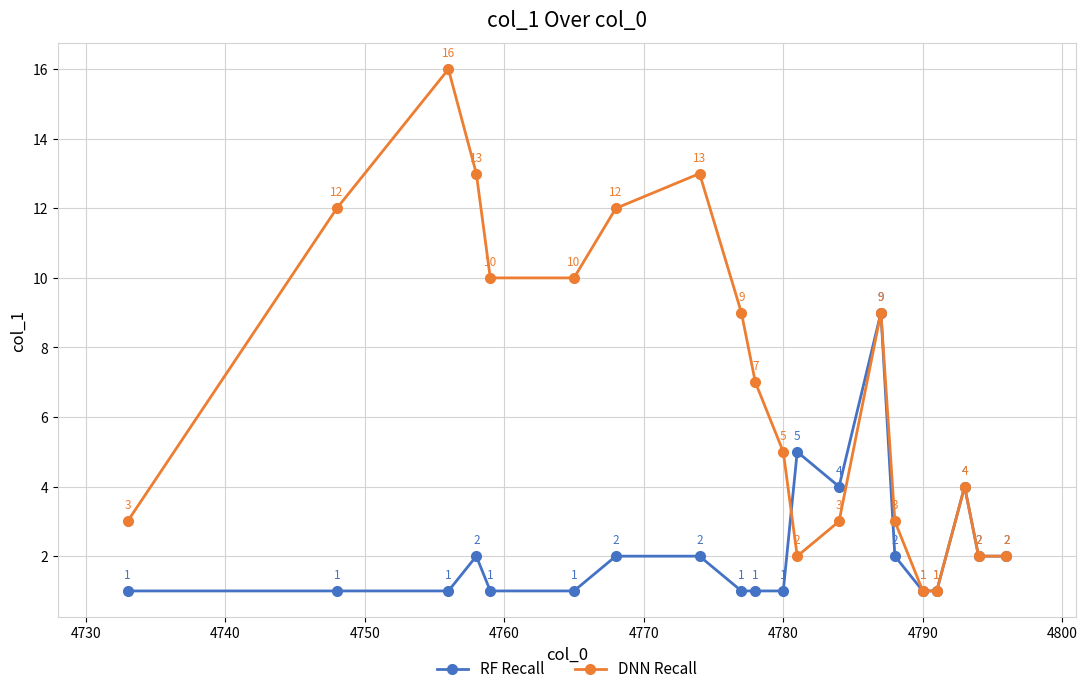

What is the maximum value shown in the chart?

16